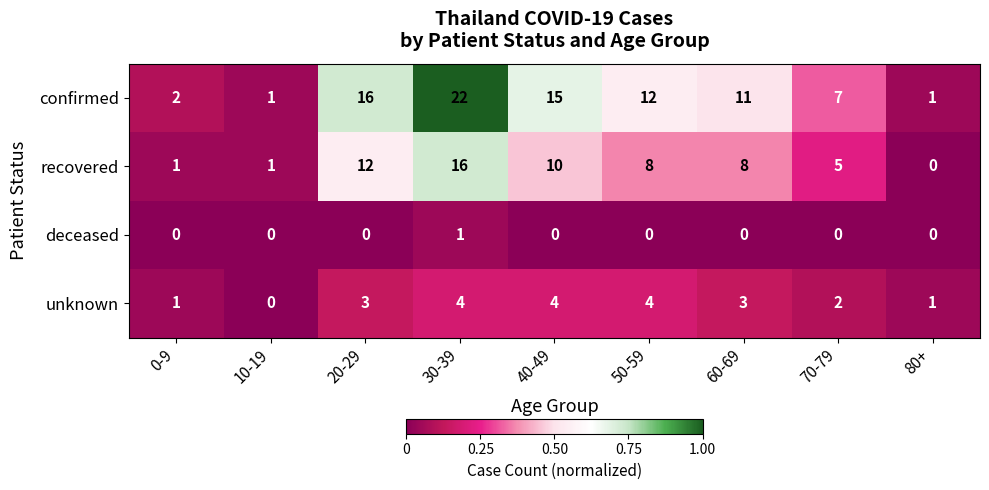

At which category is the sum across all series the highest?

30-39